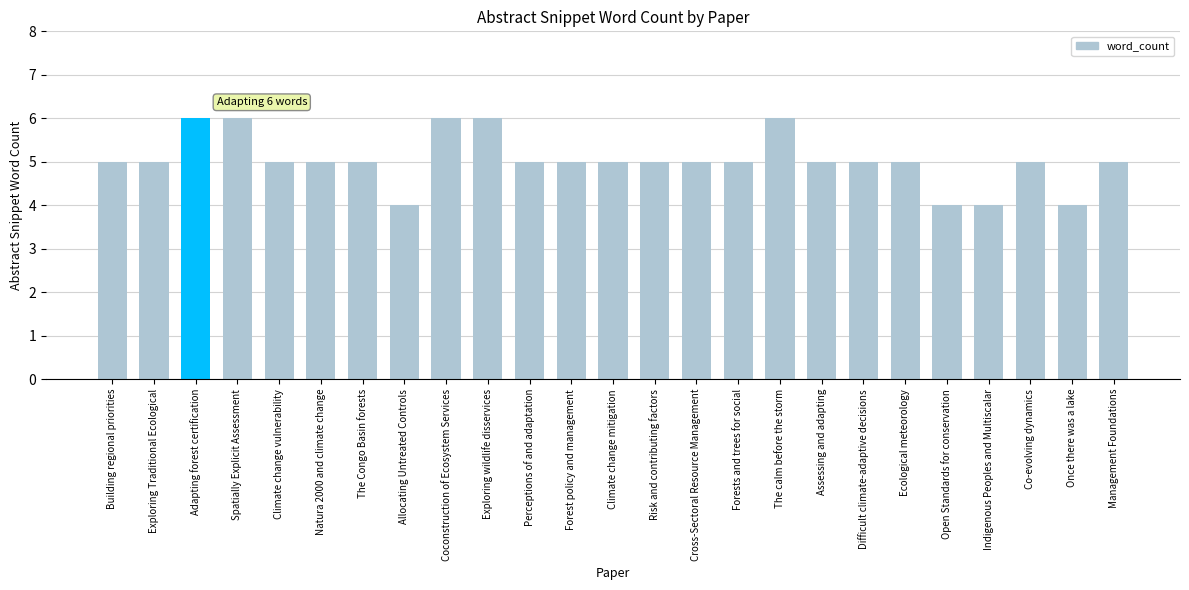

What value does the data have at Building regional priorities?

5